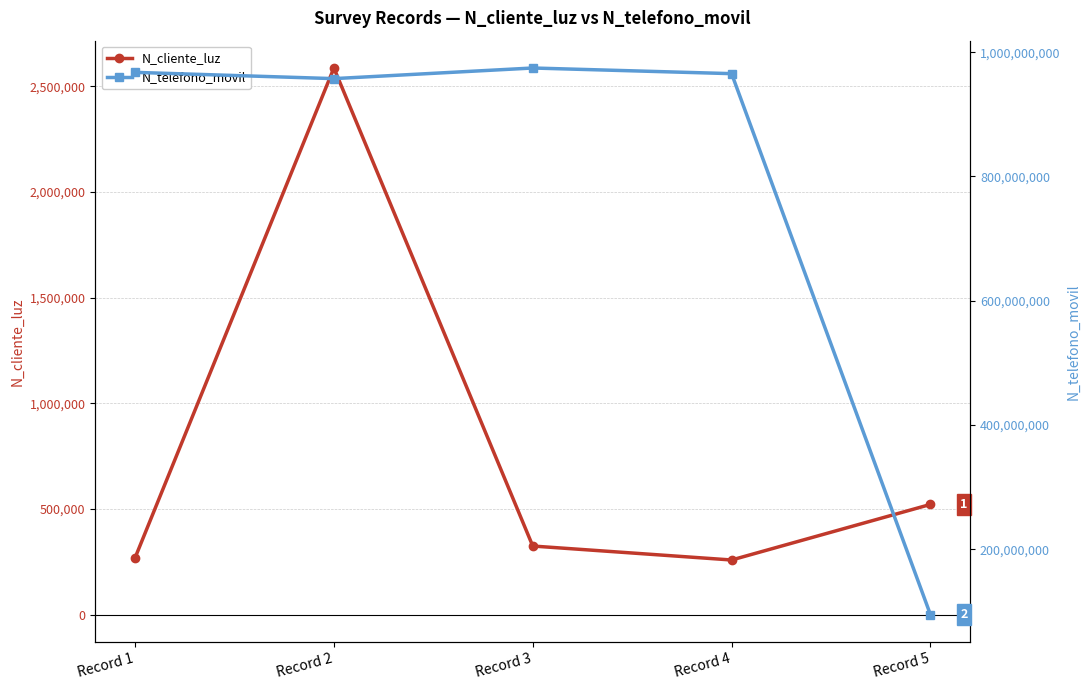

Reading right to left, extract all data points from this chart.

N_cliente_luz: 521566	258663	324732	2586314	268734
N_telefono_movil: 94564654	965423133	974523233	957412235	967500475